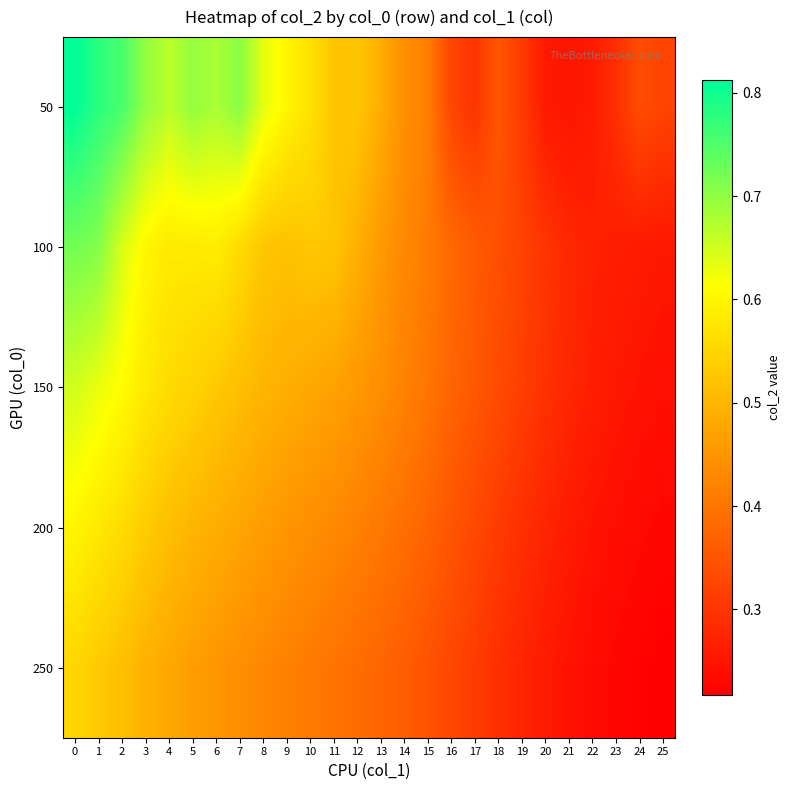

Rank the series at 8 from lowest to highest value.

row_4, row_3, row_2, row_1, row_0